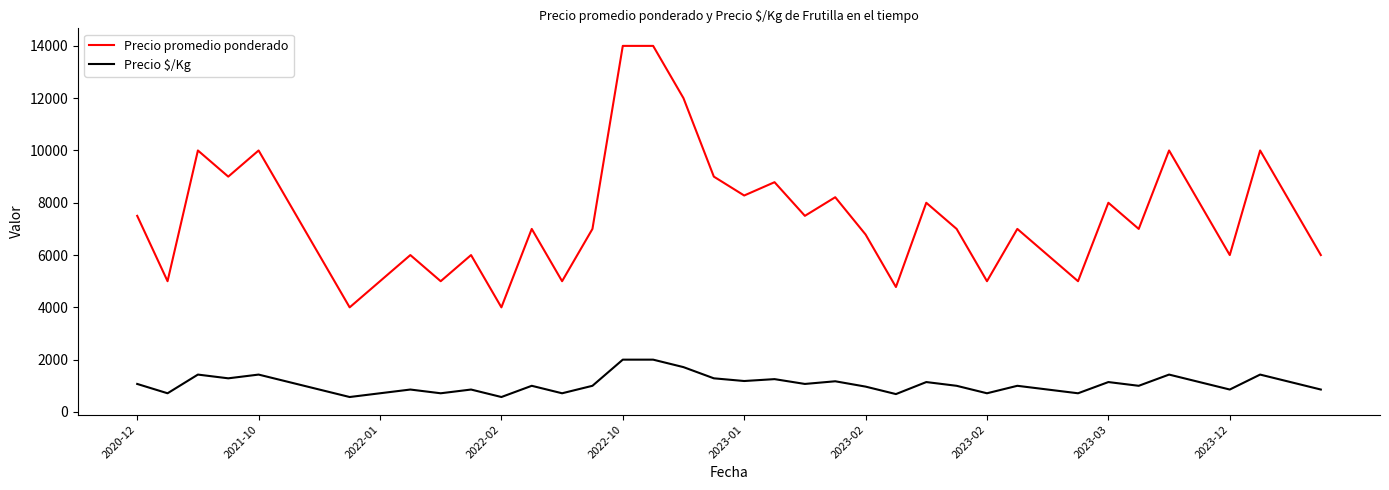

Rank the series by their average value, from highest to lowest.

Precio promedio ponderado, Precio $/Kg